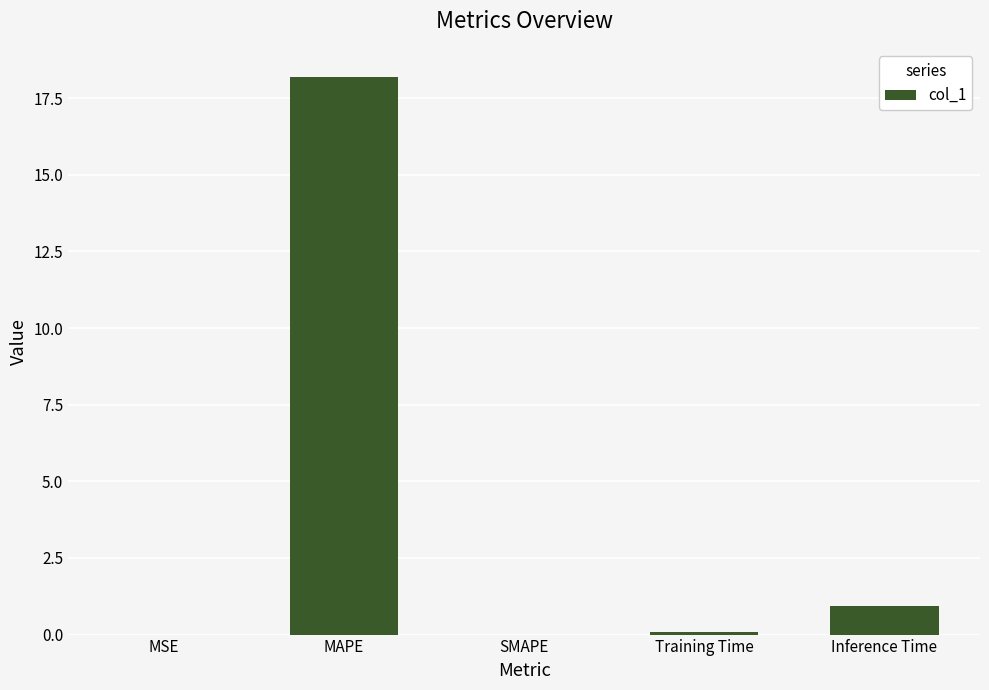

What is the sum of all values?

19.2